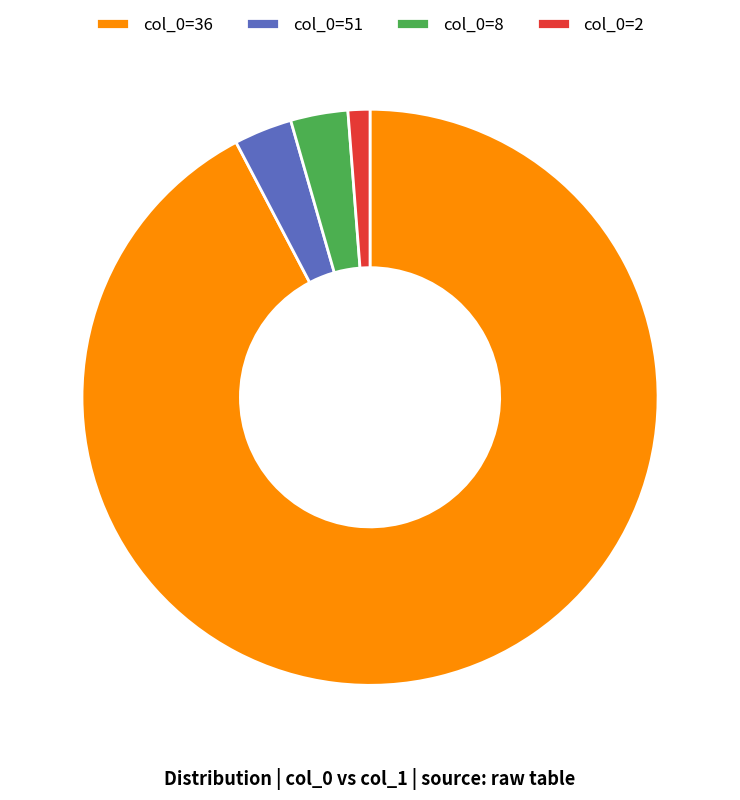

Is there a majority slice in this chart?

Yes